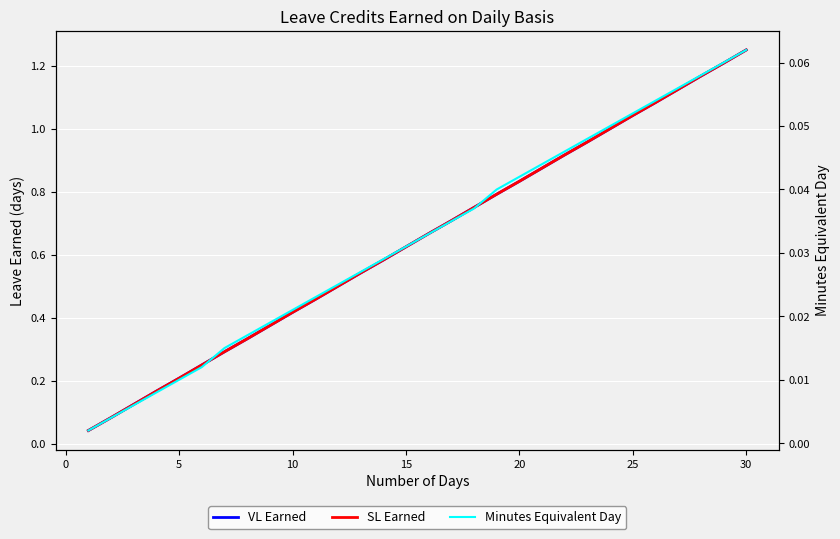

True or false: SL Earned and VL Earned cross at least once.

False